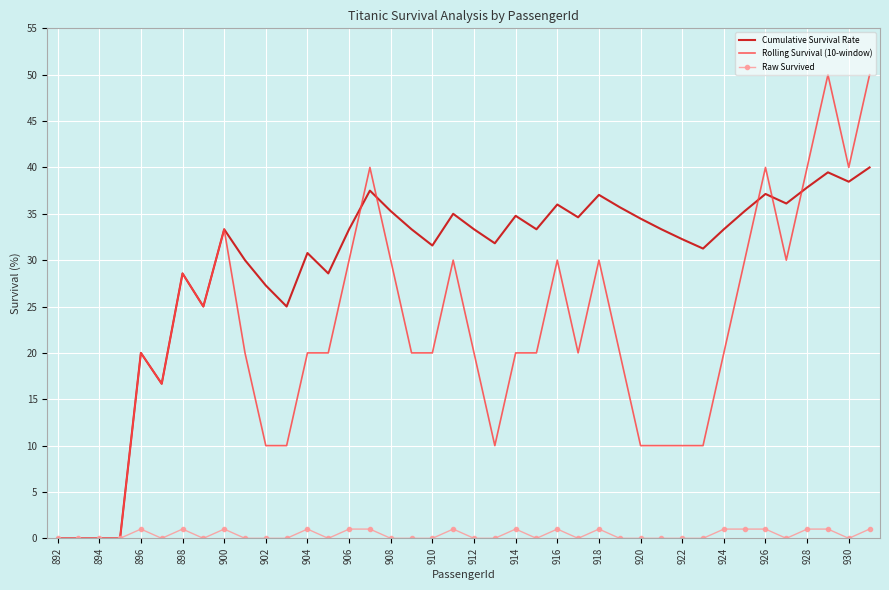

Which series has the largest total across all categories?

Cumulative Survival Rate